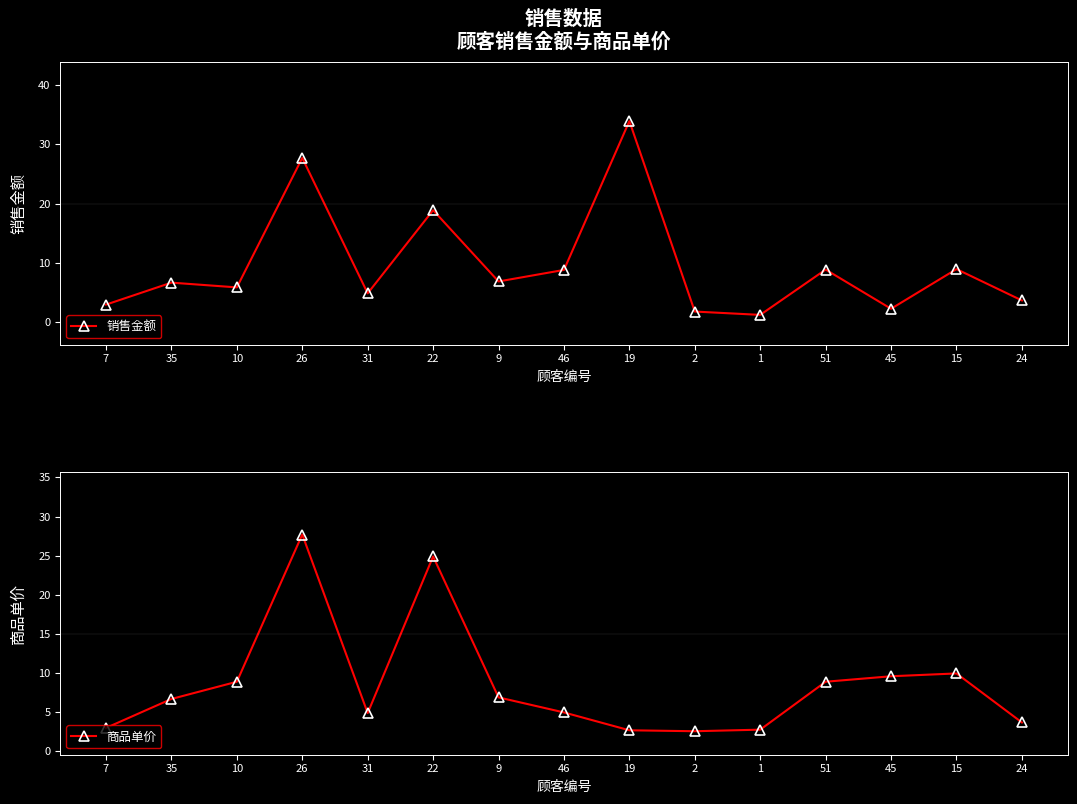

Reading left to right, what are all the values shown in this chart?

销售金额: 3.0	6.7	5.9	27.7	4.9	18.9	6.9	8.8	33.9	1.8	1.3	8.9	2.3	9.0	3.7
商品单价: 3.0	6.7	8.9	27.7	4.9	24.9	6.9	5.0	2.7	2.6	2.8	8.9	9.6	10.0	3.7